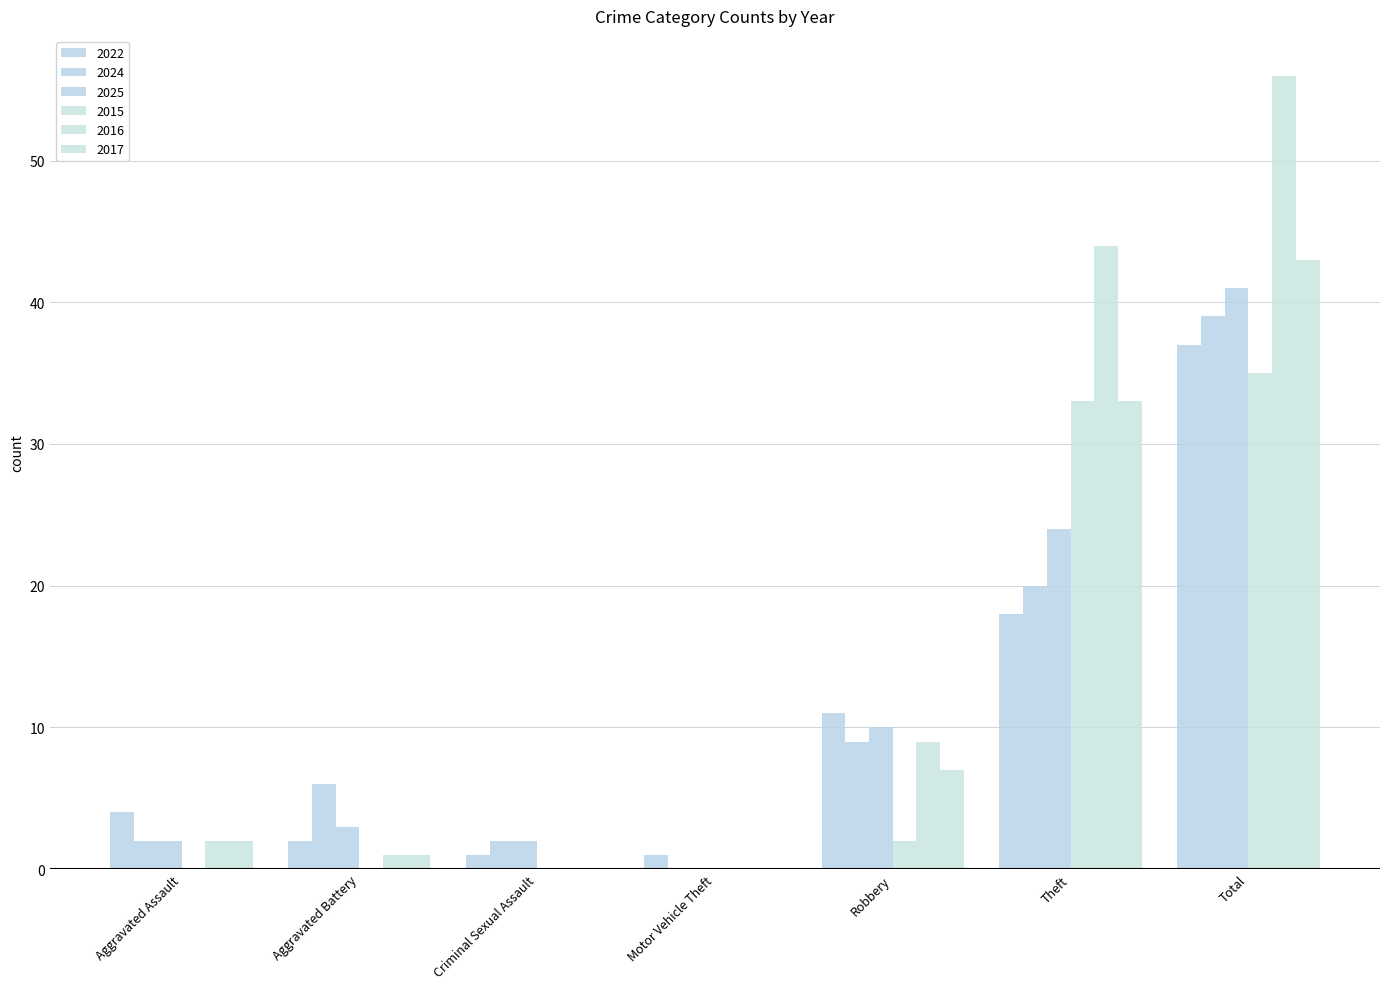

What is the difference between the maximum and minimum values in the 2017 series?

43